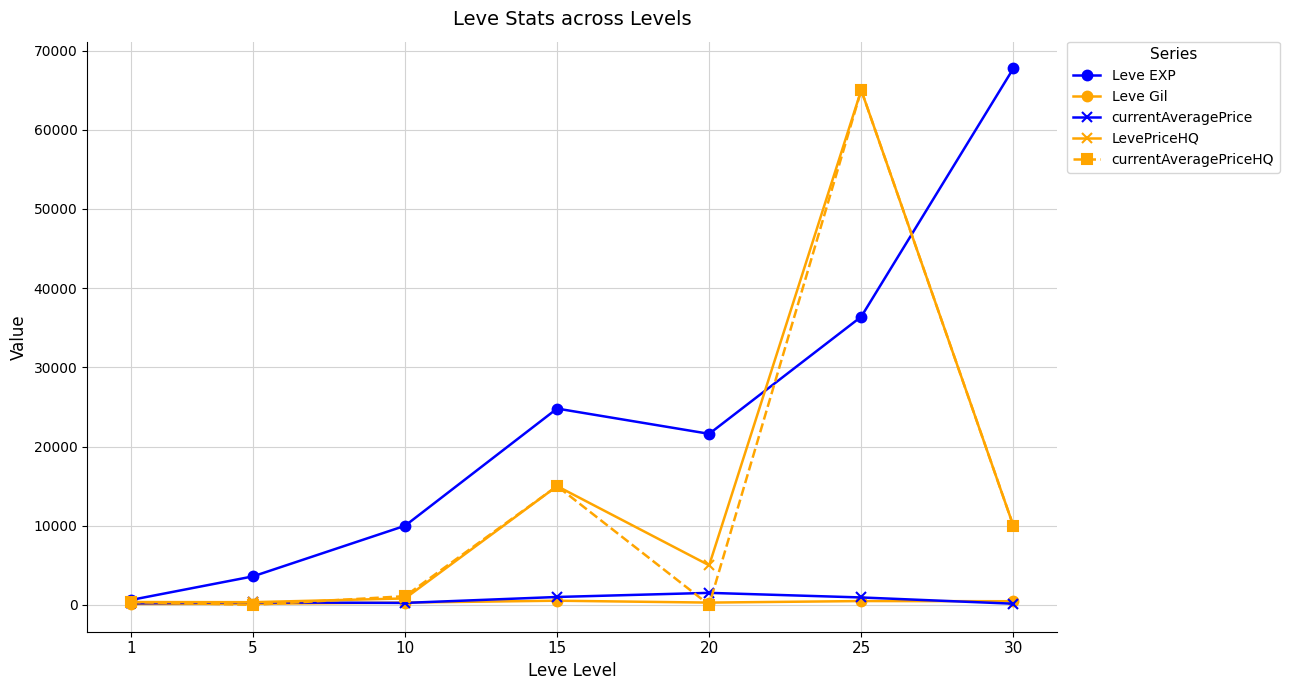

What are all the series names shown in the legend?

Leve EXP, Leve Gil, currentAveragePrice, LevePriceHQ, currentAveragePriceHQ